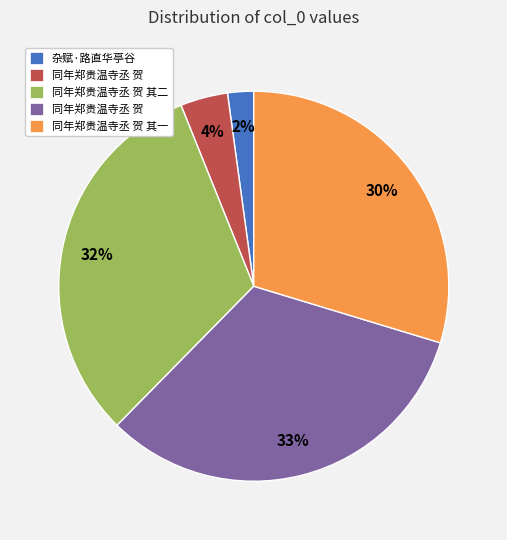

To the nearest percent, what is the difference between the largest and smallest slice percentages?

31%